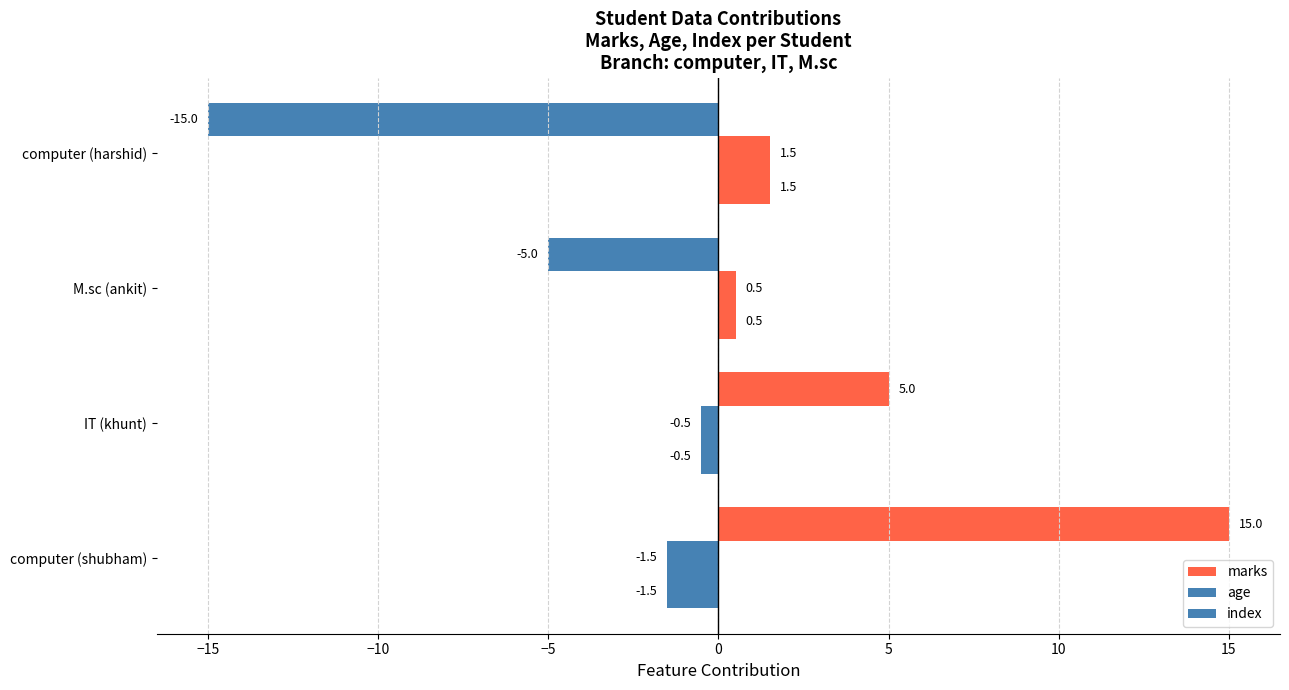

Which series has the largest total across all categories?

marks